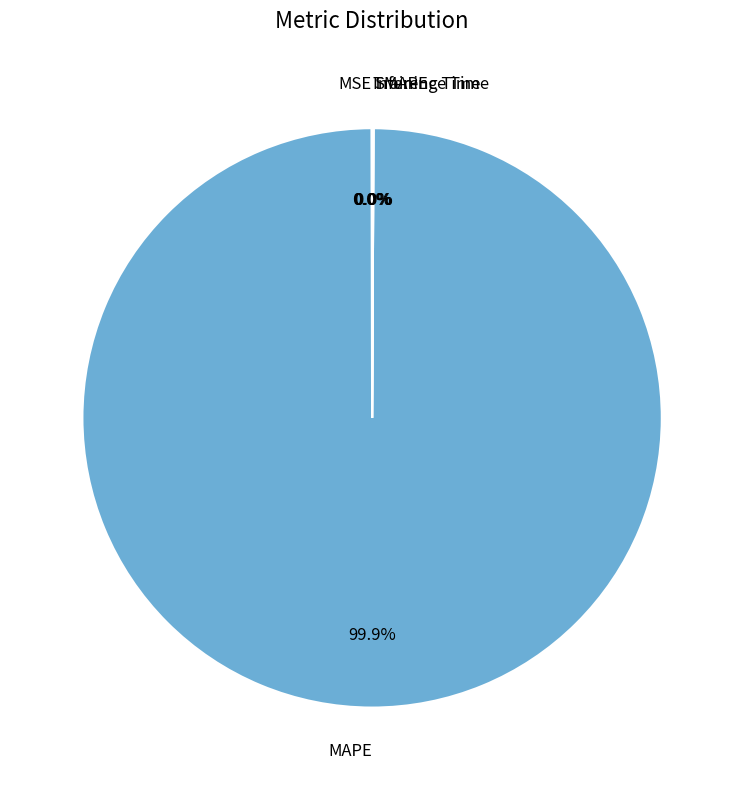

Which has a higher value, Training Time or MAPE?

MAPE